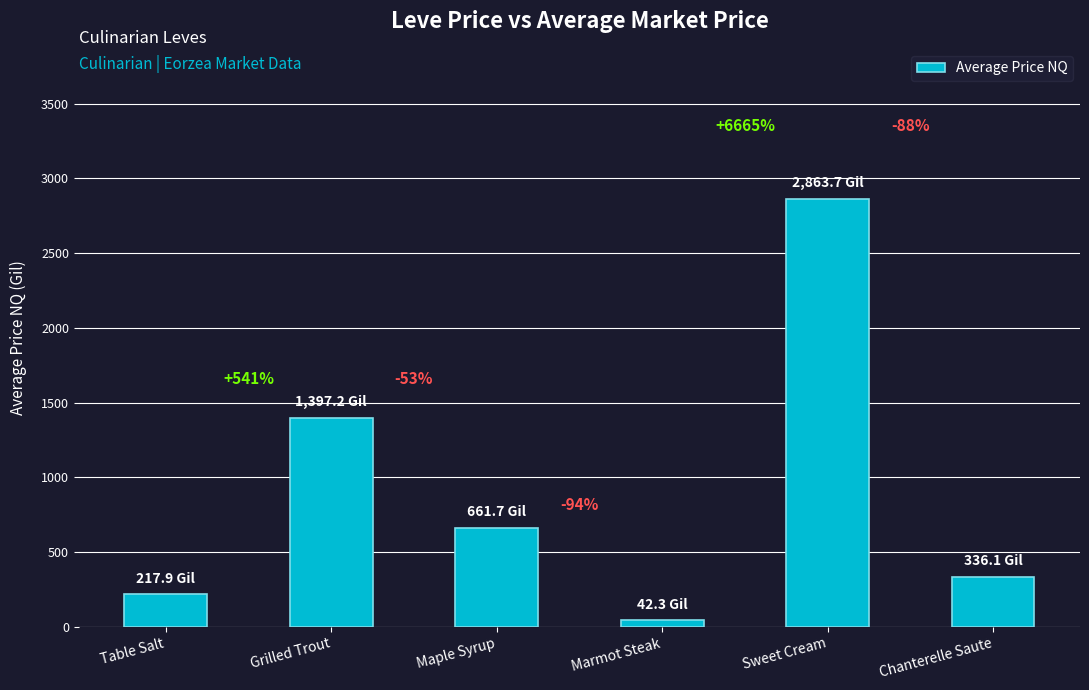

Between Table Salt and Chanterelle Saute, which is larger?

Chanterelle Saute